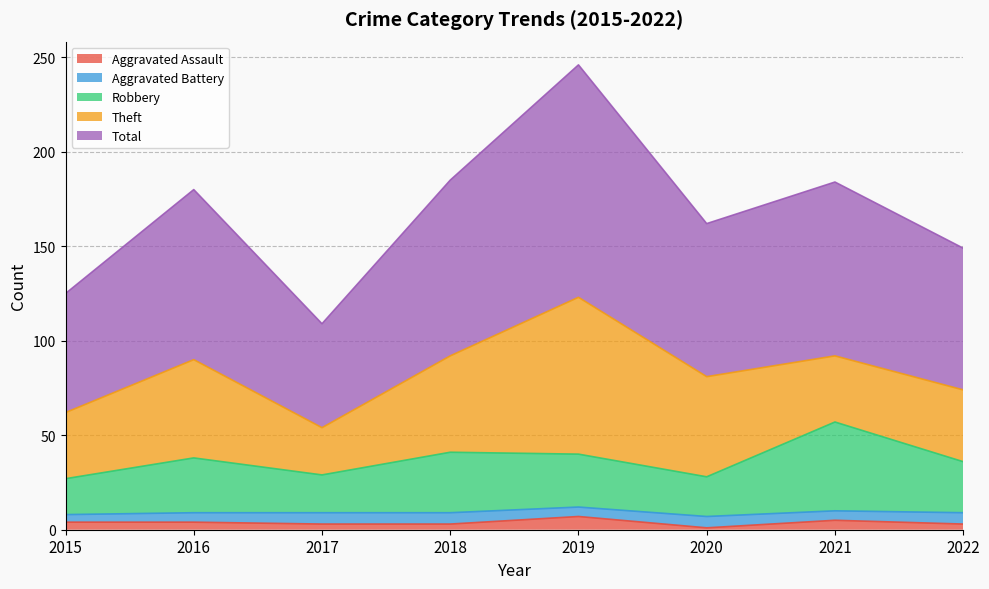

True or false: Robbery and Total cross at least once.

False